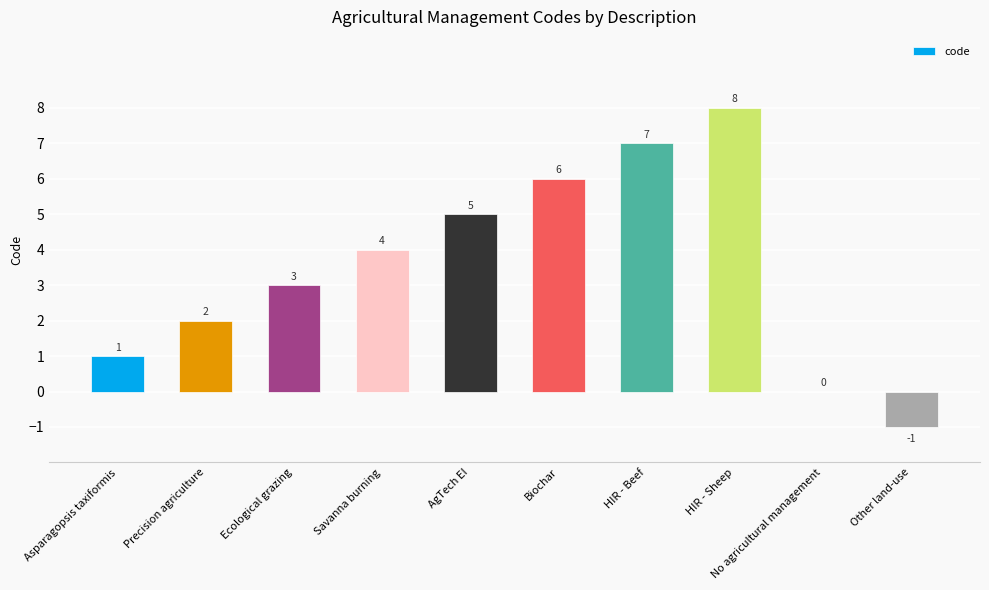

What is the change in value from Precision agriculture to HIR - Beef?

+5